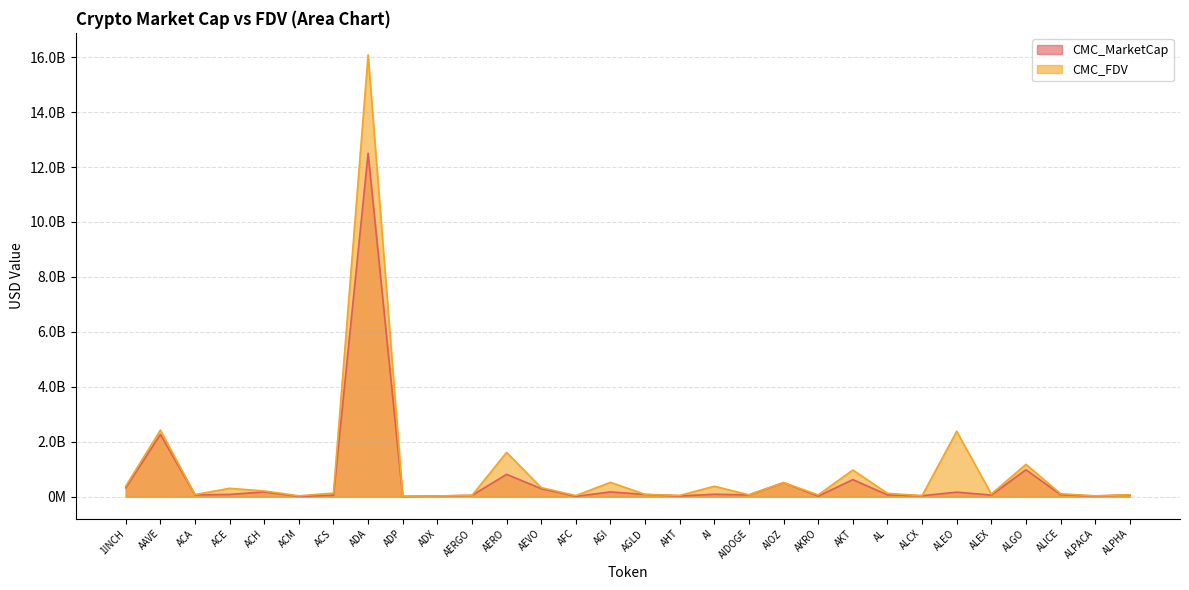

What is the spread (max minus min) of values at 1INCH?

56847490.6